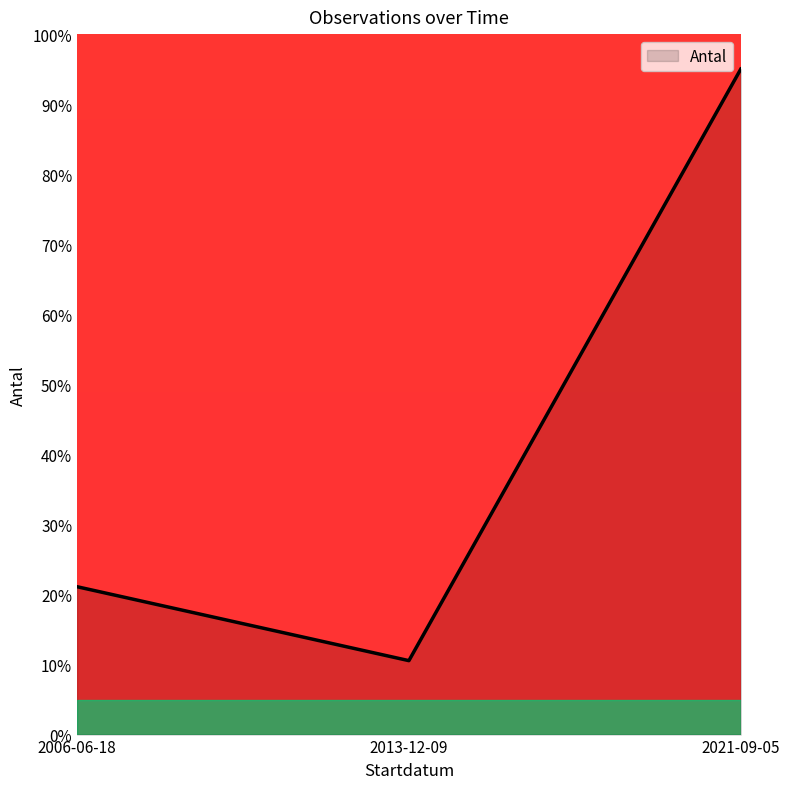

What is the maximum value shown in the chart?

95.0